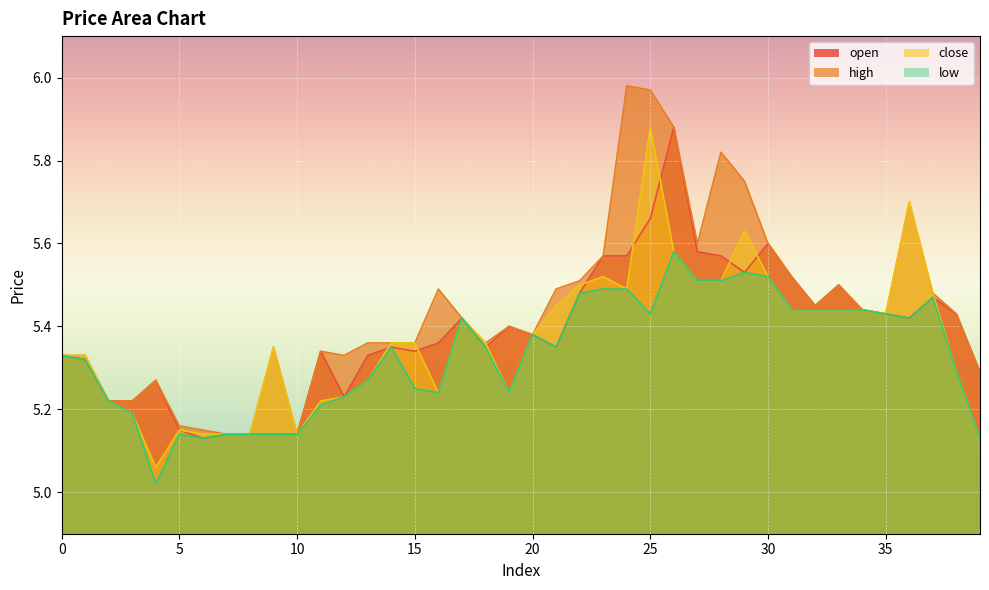

How many lines are shown in the chart?

4